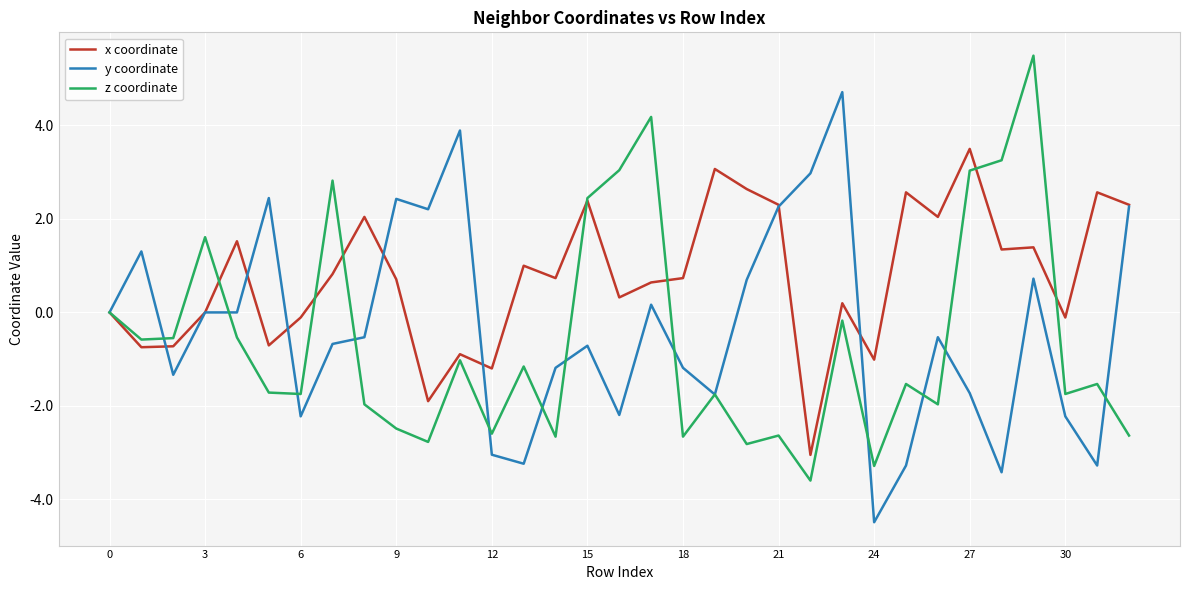

List the series in order of their overall mean, highest first.

x coordinate, y coordinate, z coordinate